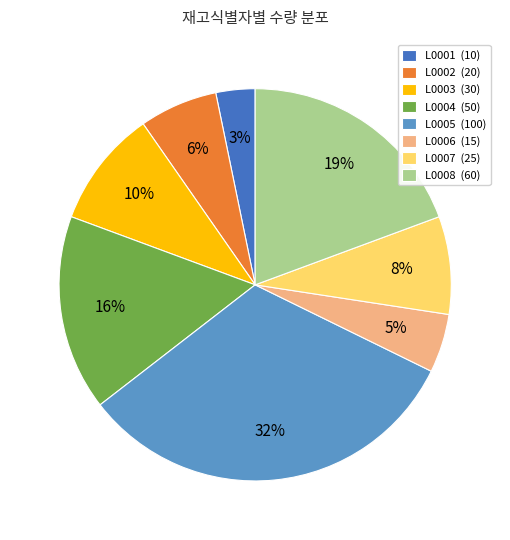

Is there any slice that represents more than half of the pie?

No